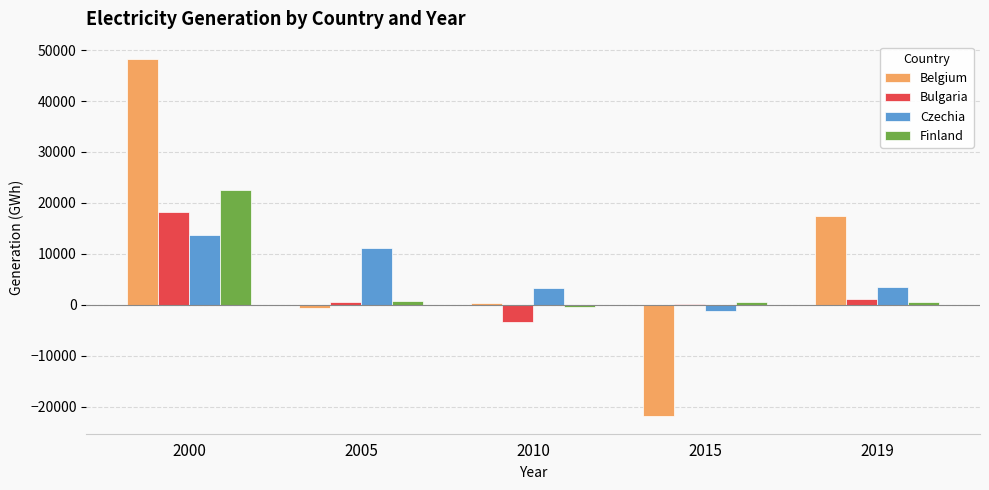

Between 2015 and 2019, which series saw the biggest shift?

Belgium